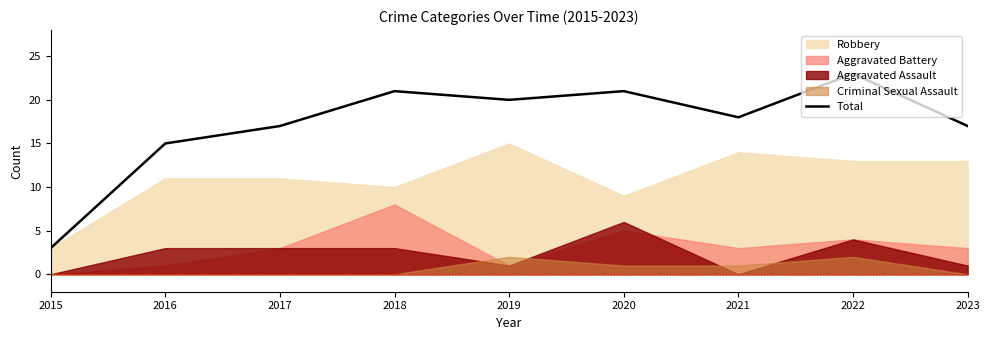

Reading left to right, list all the values displayed in this chart.

2015=3	2016=15	2017=17	2018=21	2019=20	2020=21	2021=18	2022=23	2023=17